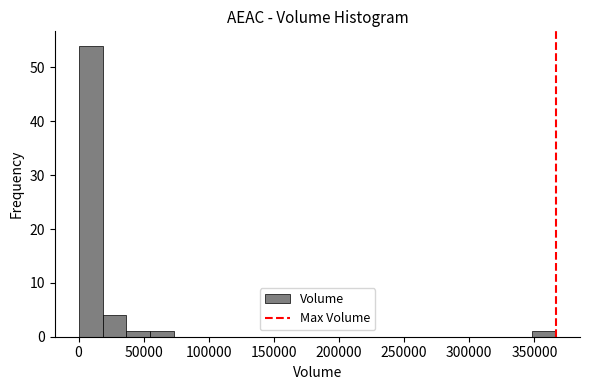

Read against the x-axis, roughly where is the centre of the tallest bar?

10000